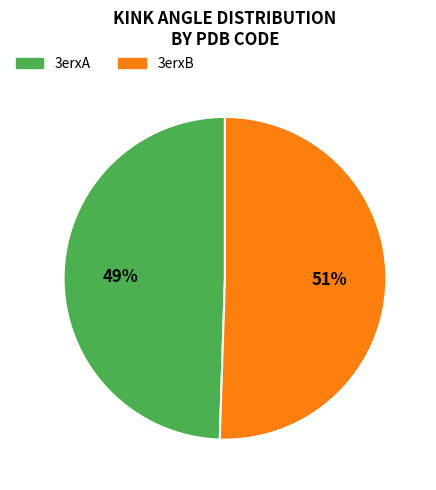

Does 3erxB represent more than half of the total?

Yes